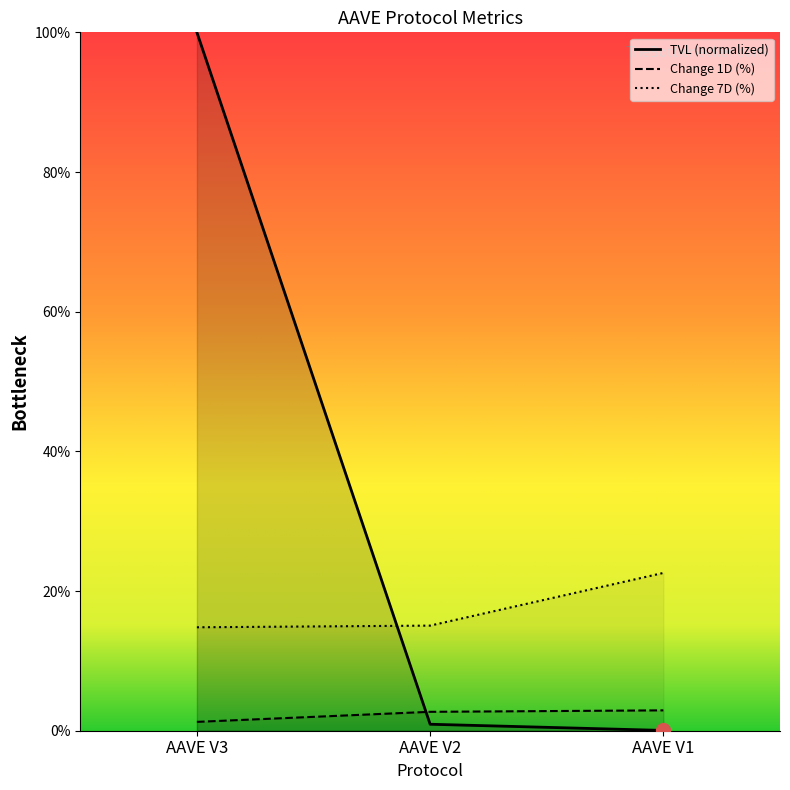

What is the value of the tvl point at the 2nd from the left?

0.9